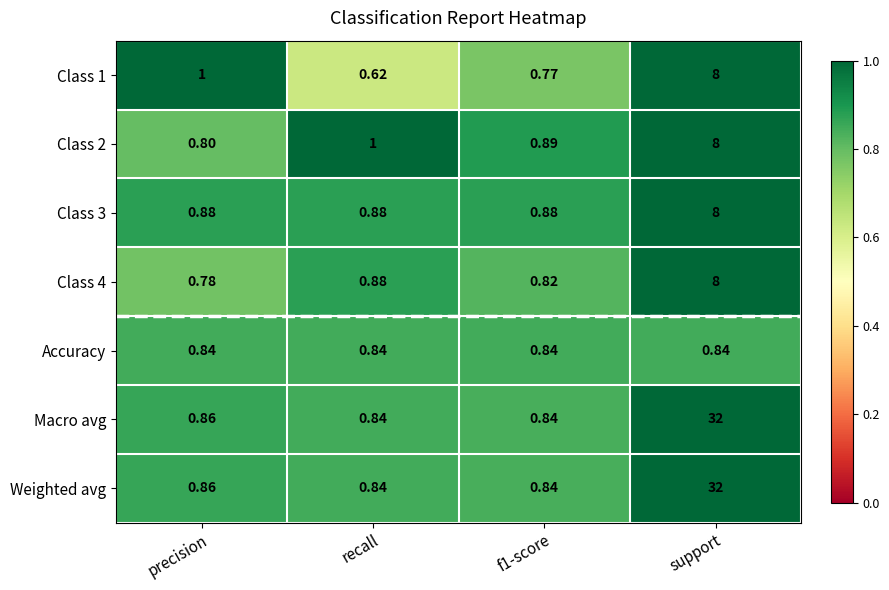

Where is Weighted avg nearest to the value 16?

precision